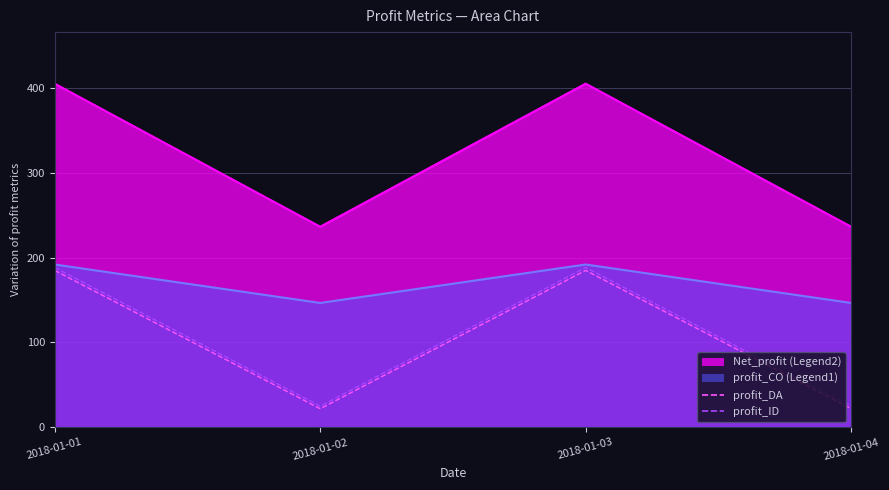

How many data points in profit_ID are less than 188?

2